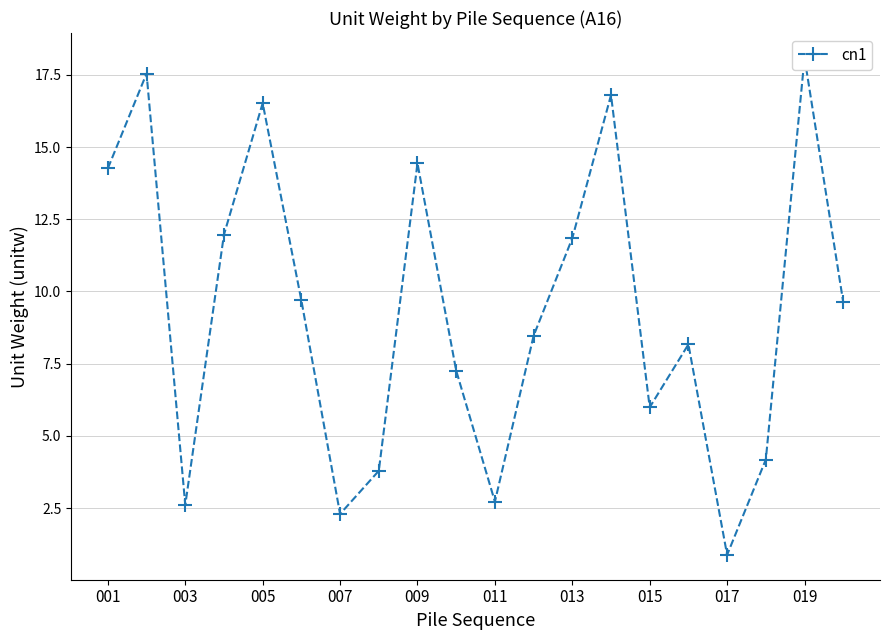

Reading left to right, what are all the values shown in this chart?

14.3	17.5	2.6	12.0	16.5	9.7	2.3	3.8	14.4	7.3	2.7	8.5	11.8	16.8	6.0	8.2	0.9	4.2	18.1	9.6